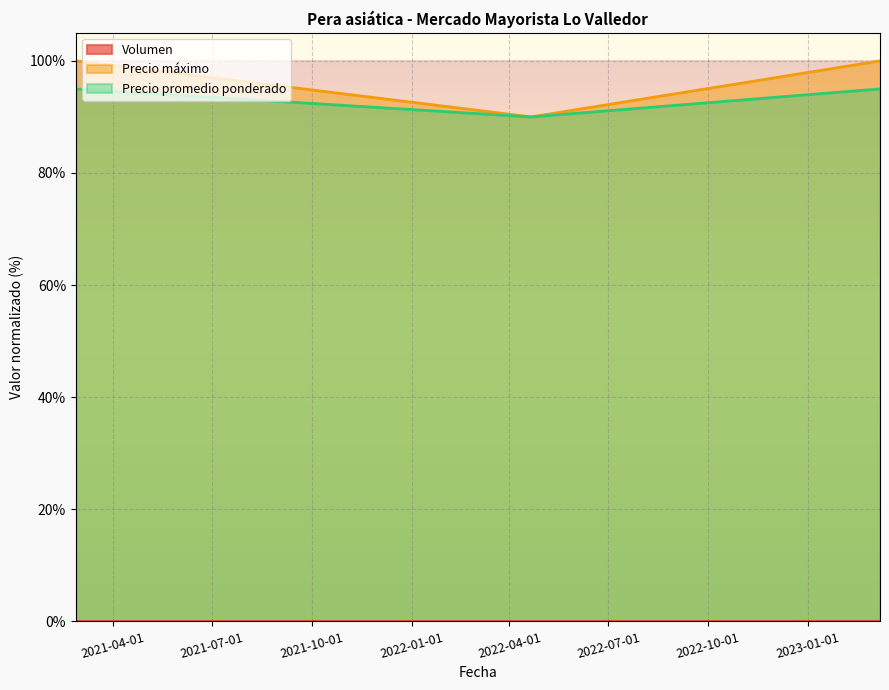

At 2023-03-08, list the series in order from smallest to largest.

Volumen, Precio promedio ponderado, Precio máximo